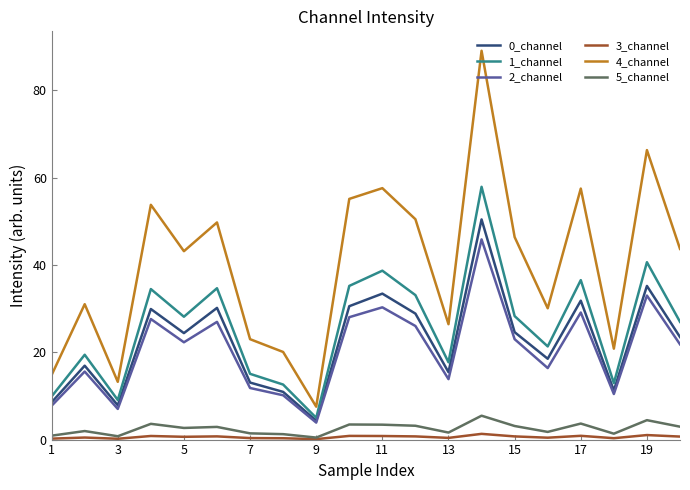

True or false: 4_channel and 2_channel intersect in this chart.

False